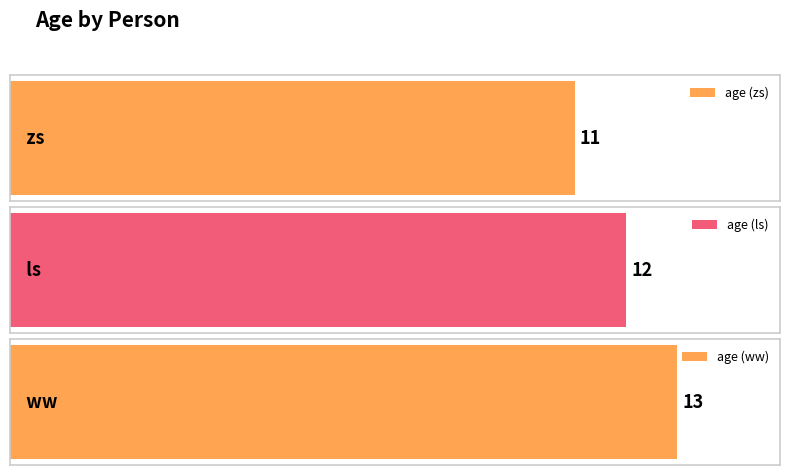

What is the label of the 1st bar from the right?

ww